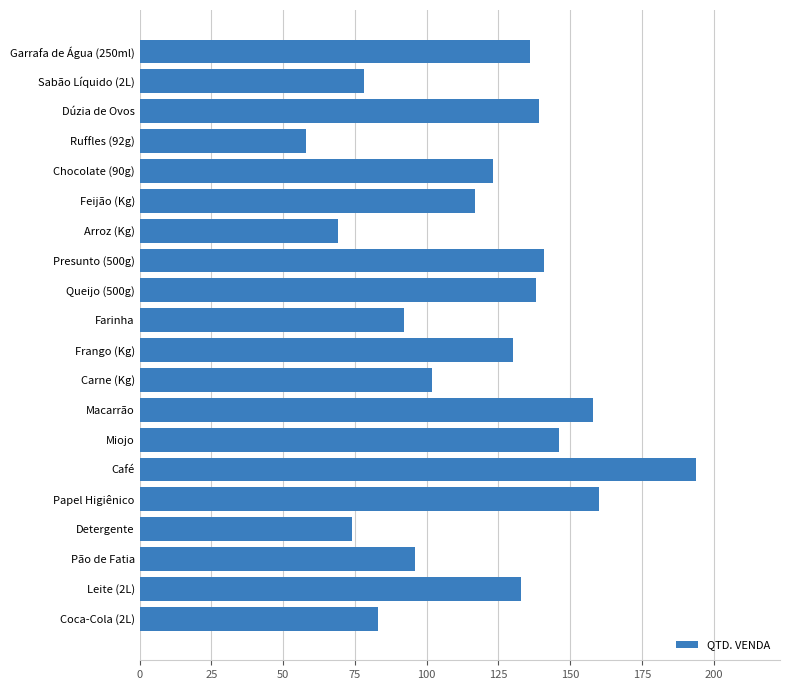

What is the maximum value shown in the chart?

194